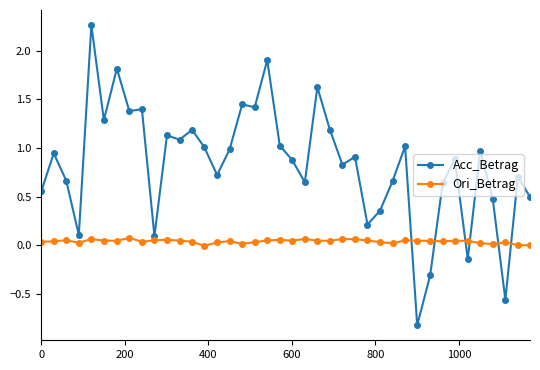

Which series has the widest spread of values?

Acc_Betrag